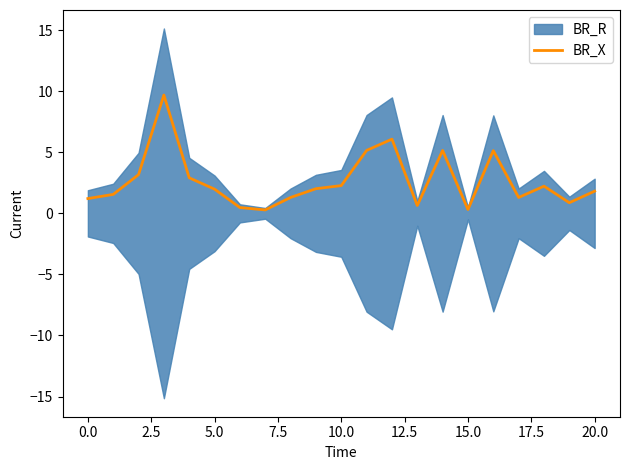

What is the sum of the values at 16 and 12?

11.2